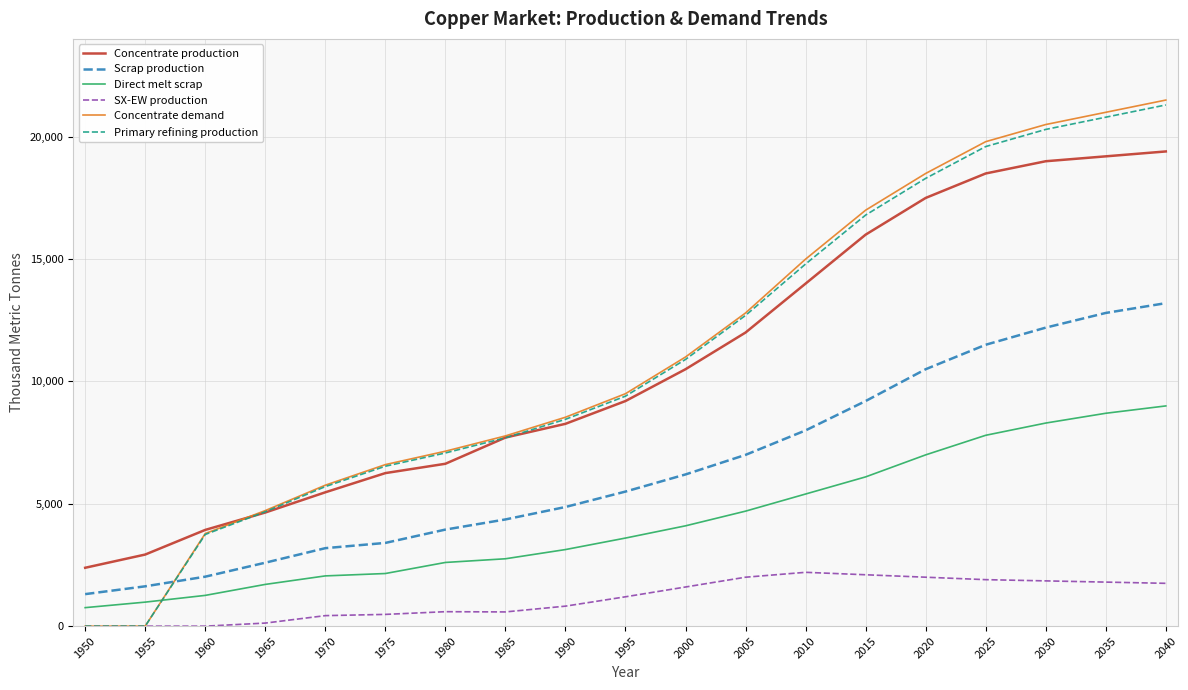

What is the difference between the maximum and minimum values in the Scrap production series?

11891.3